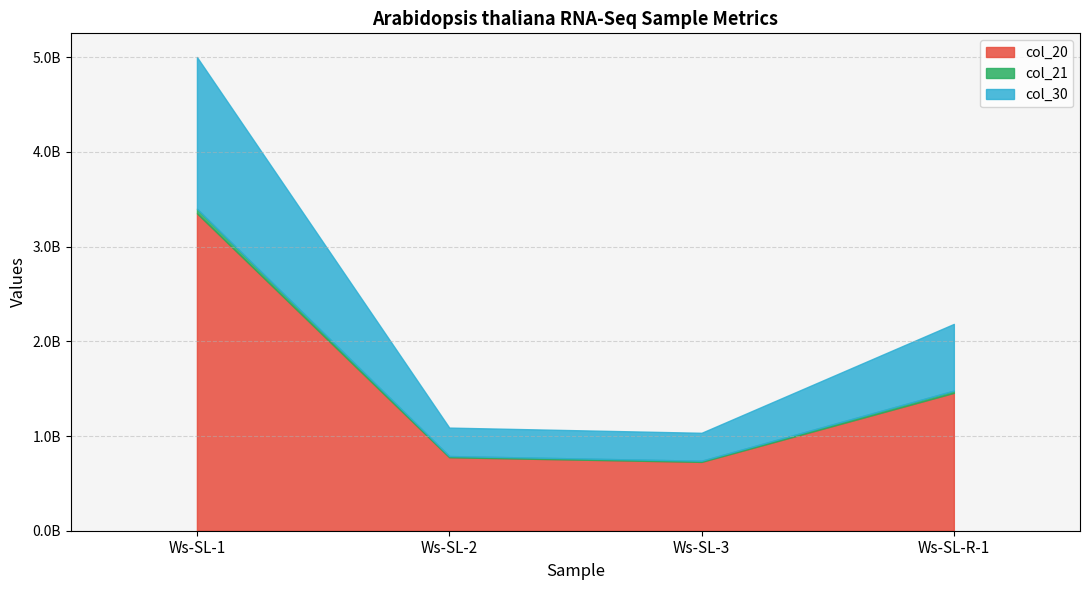

True or false: col_30 has a value of 294966734 at Ws-SL-3.

True